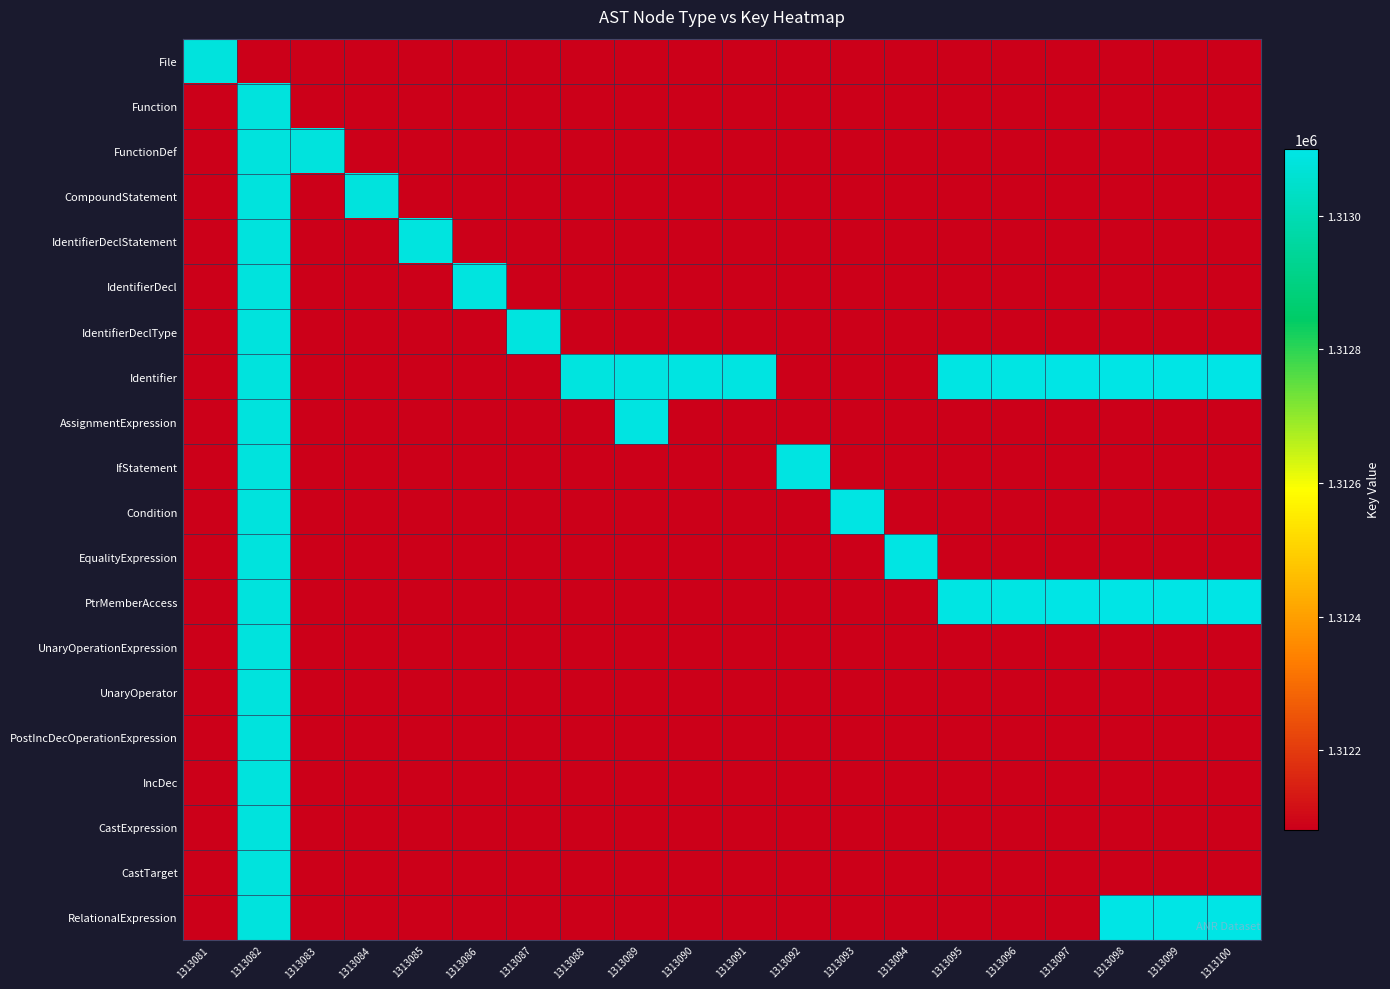

Rank the series by their maximum value, from lowest to highest.

File, Function, UnaryOperationExpression, UnaryOperator, PostIncDecOperationExpression, IncDec, CastExpression, CastTarget, FunctionDef, CompoundStatement, IdentifierDeclStatement, IdentifierDecl, IdentifierDeclType, AssignmentExpression, IfStatement, Condition, EqualityExpression, Identifier, PtrMemberAccess, RelationalExpression